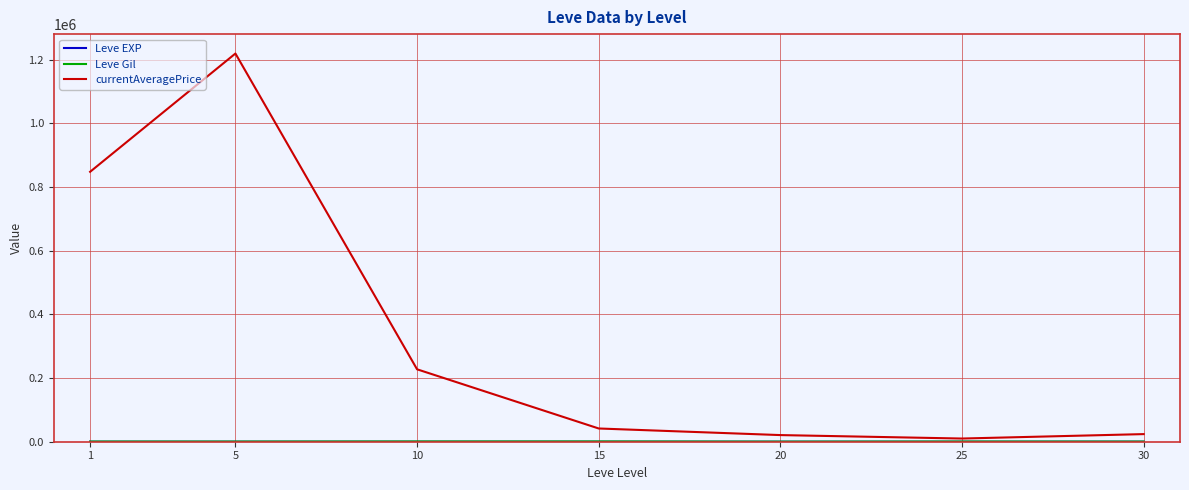

What is the smallest value displayed?

1.3